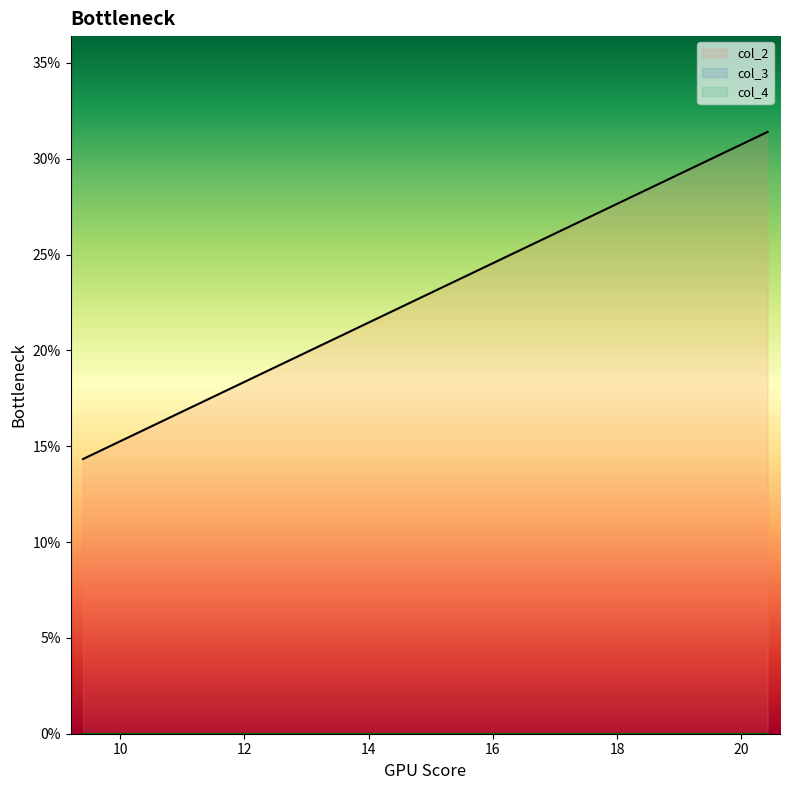

At how many categories does at least one series exceed 5?

20